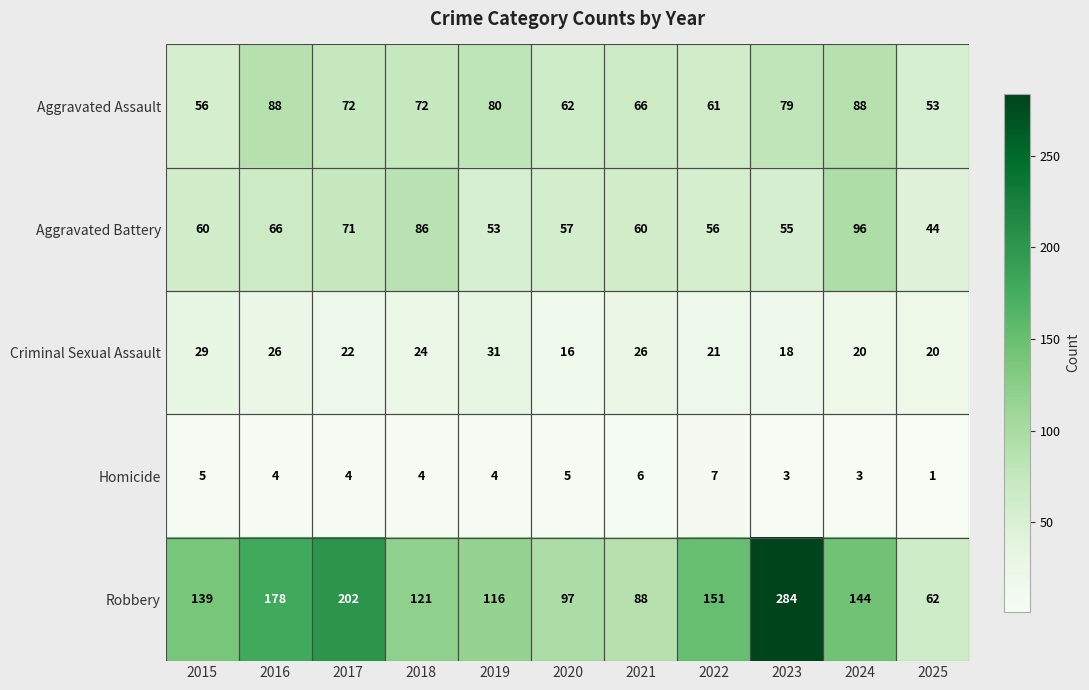

Which category has the lowest value in the Homicide series?

2025